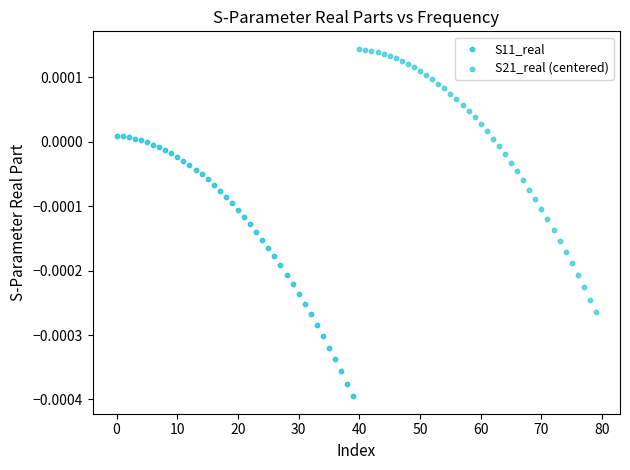

What are all the series names shown in the legend?

S11_real, S21_real (centered)